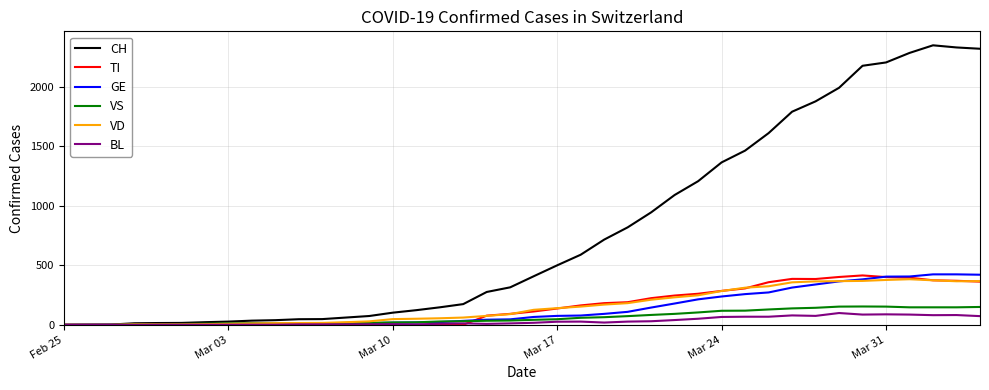

Which series has the largest total across all categories?

CH